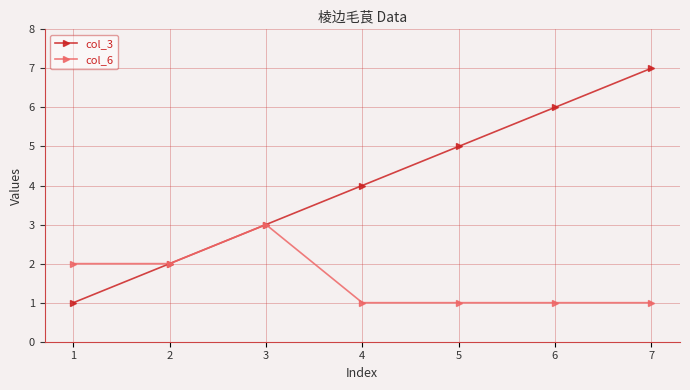

What is the difference between the col_3 values at 7 and 2?

5